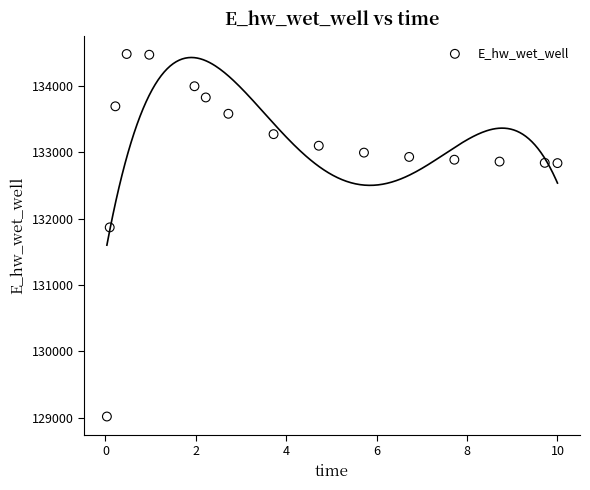

What is the range of Y values (max minus min)?

5466.1